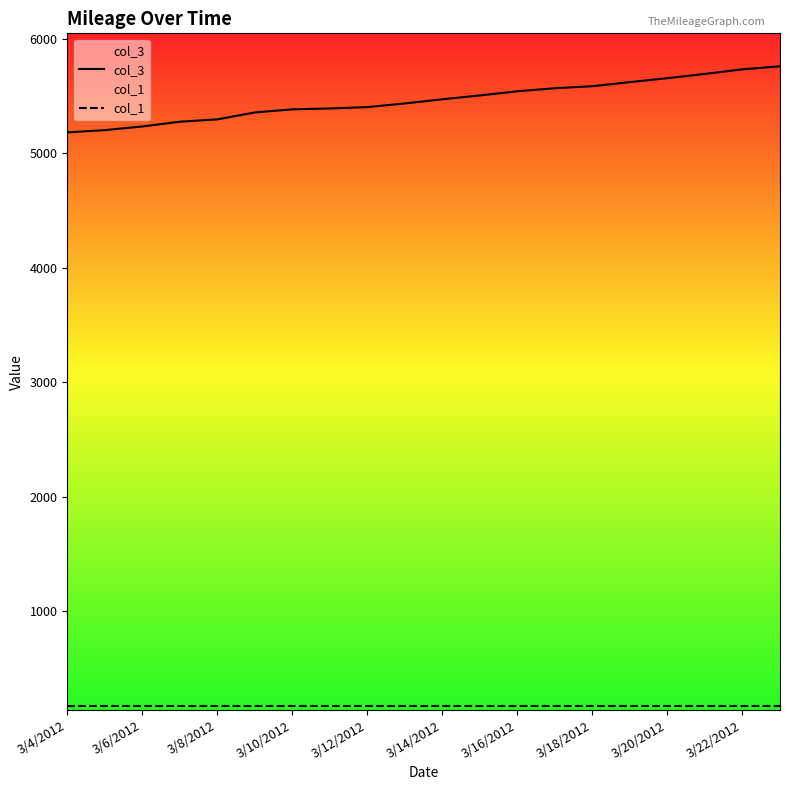

How many categories are shown in the chart?

20